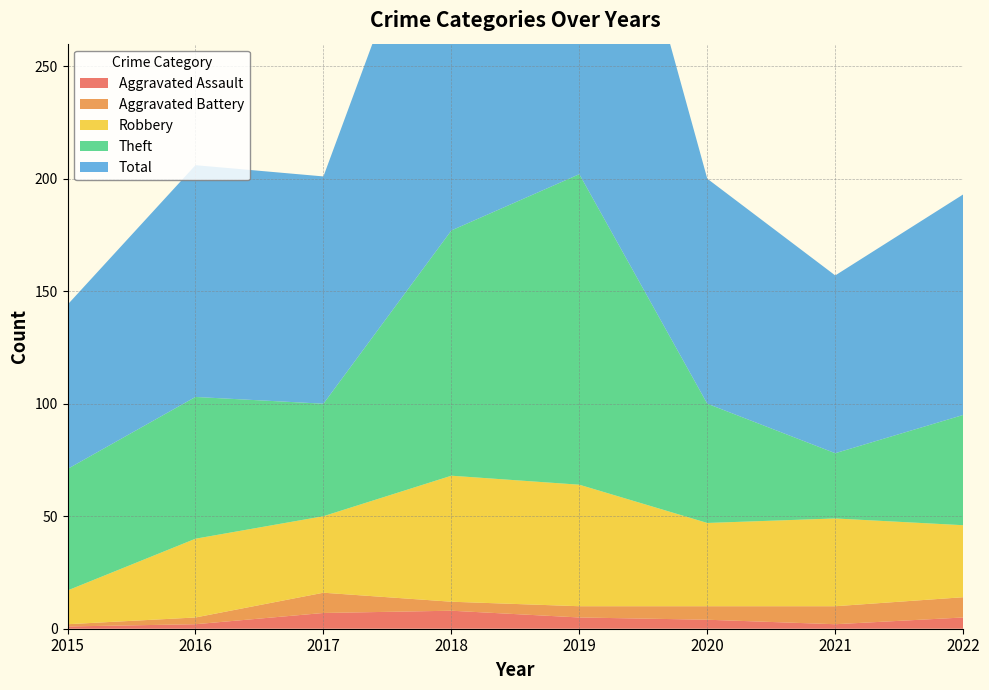

Reading left to right, transcribe all the data shown in this chart.

Aggravated Assault: 1	2	7	8	5	4	2	5
Aggravated Battery: 1	3	9	4	5	6	8	9
Robbery: 15	35	34	56	54	37	39	32
Theft: 54	63	50	109	138	53	29	49
Total: 73	103	101	178	204	100	79	98